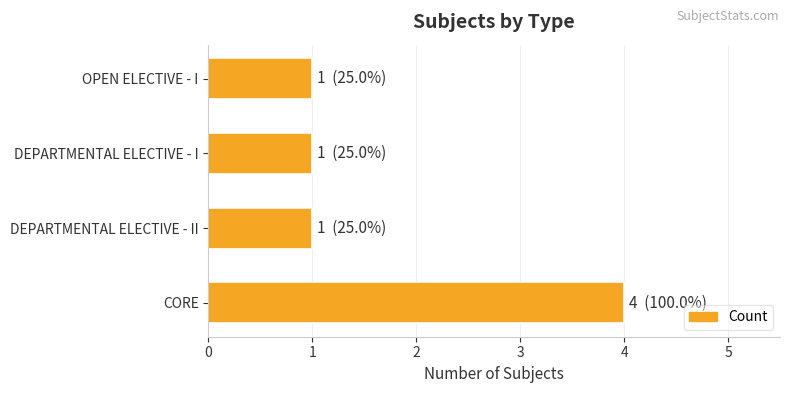

What is the sum of all values?

7